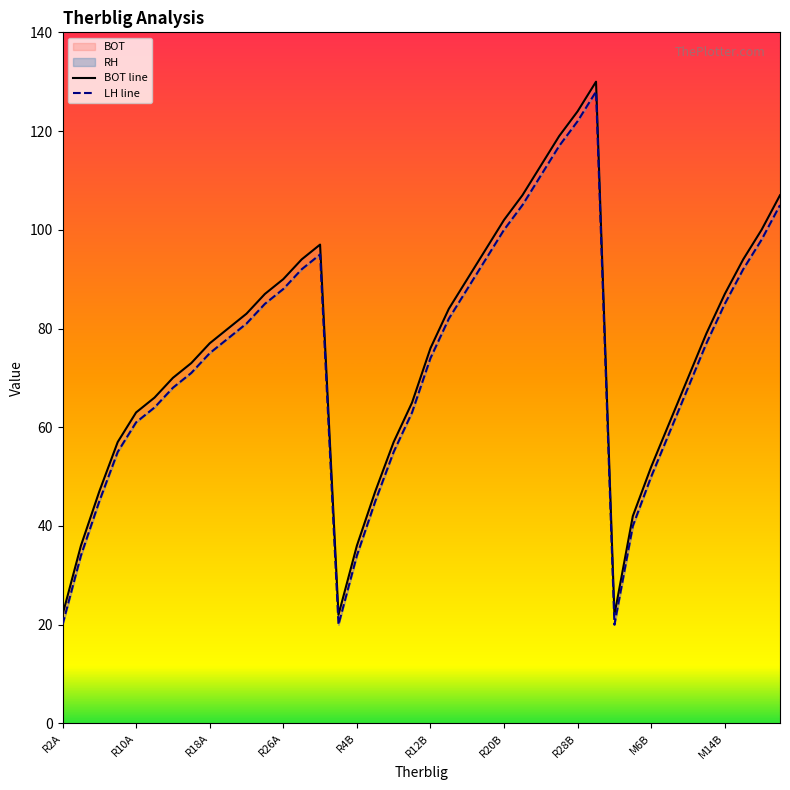

True or false: LH line and BOT line intersect in this chart.

False